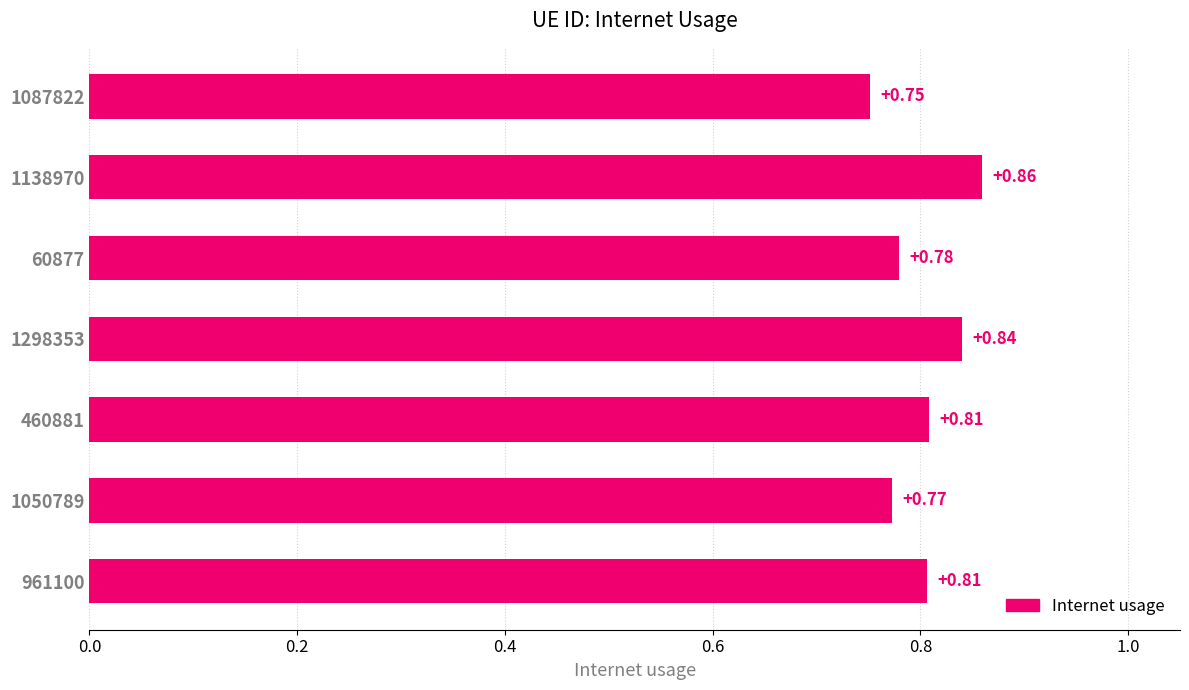

What is the sum of the values at 1050789 and 60877?

1.6